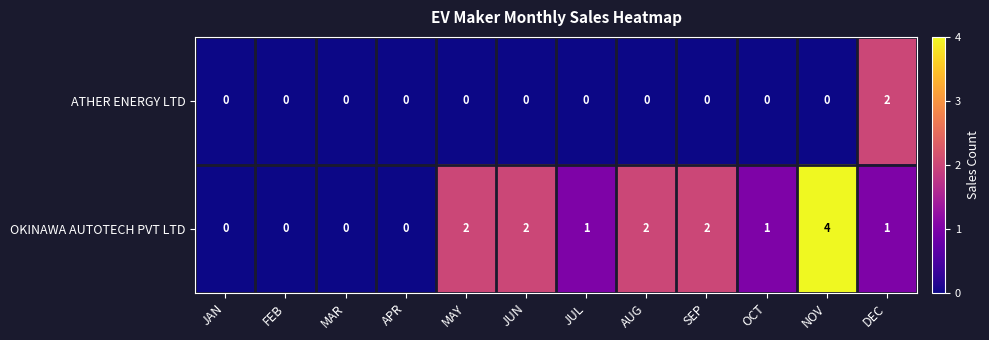

True or false: ATHER ENERGY LTD has a value of 1 at JUL.

False